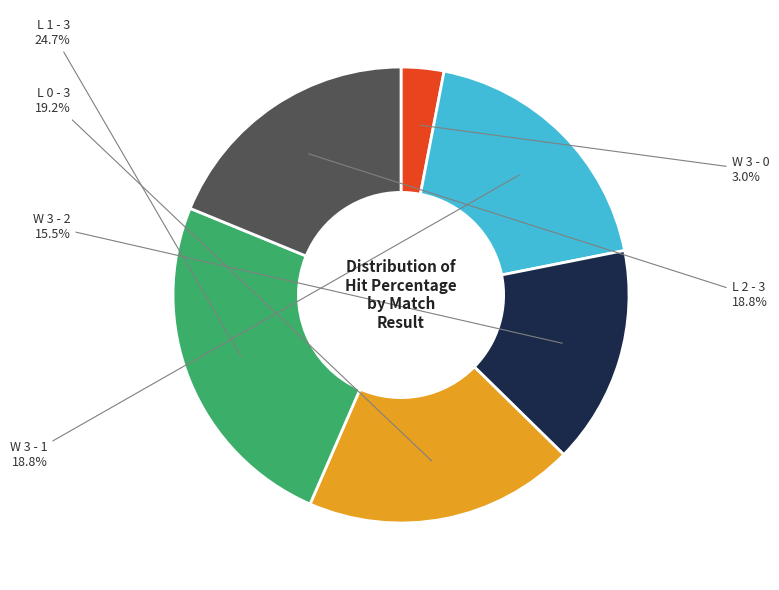

To the nearest percent, what is the combined percentage of L 2 - 3 and W 3 - 0?

22%